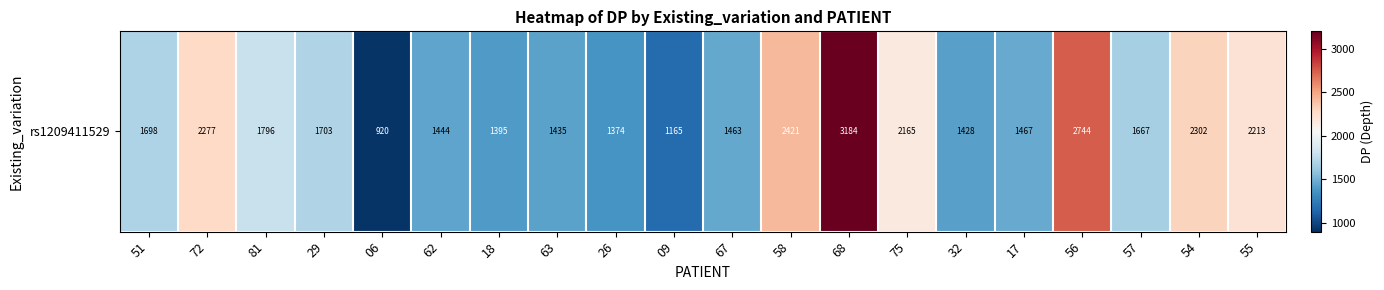

Which category has the lowest value across all series?

06